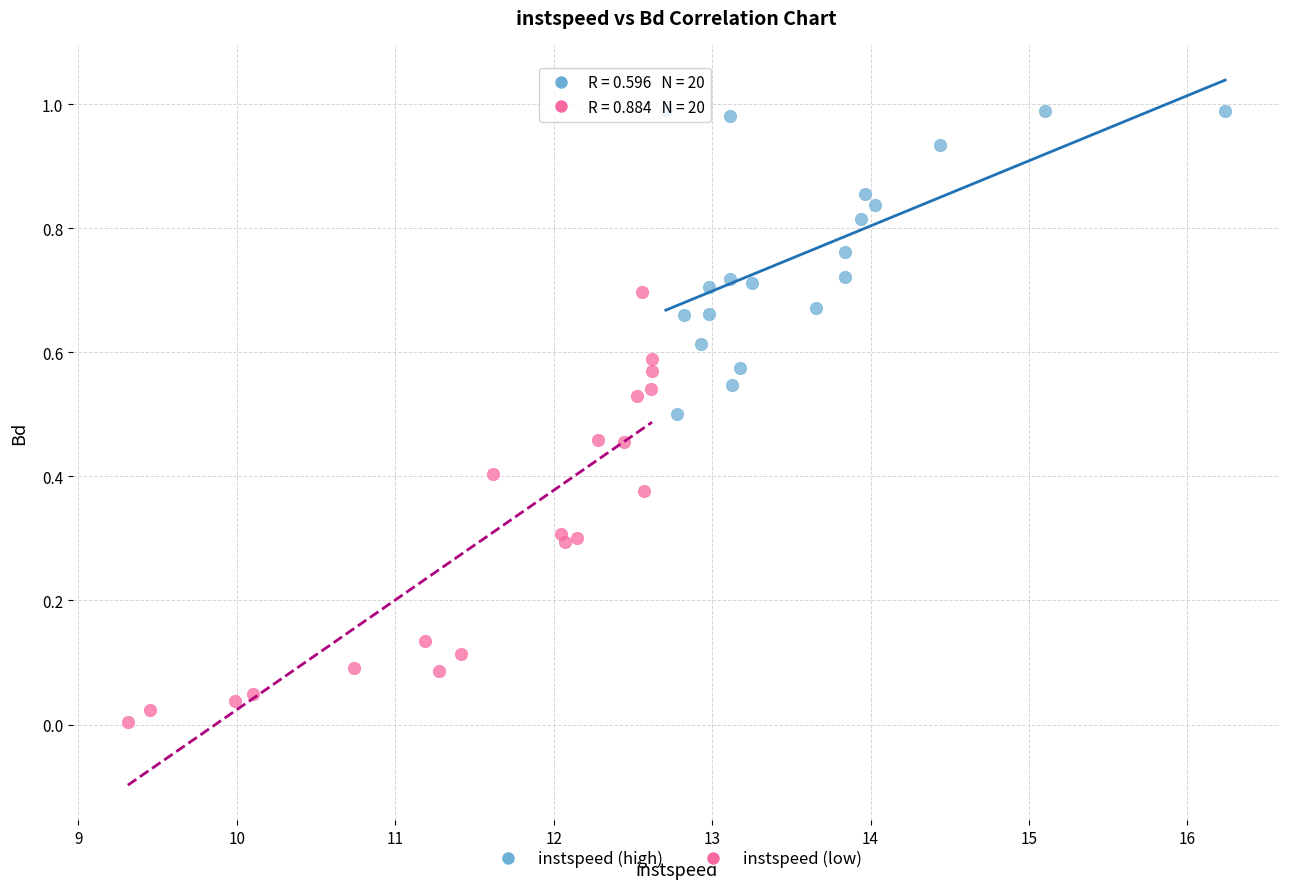

Which series reaches the maximum Y coordinate?

instspeed (high)